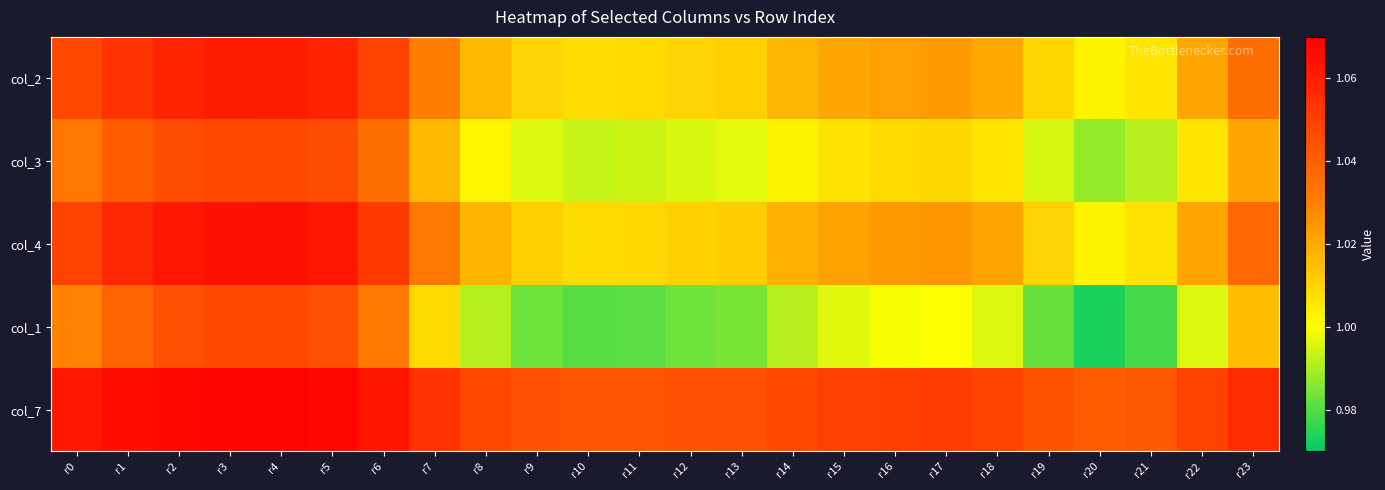

At r13, list the series in order from smallest to largest.

col_1, col_3, col_2, col_4, col_7